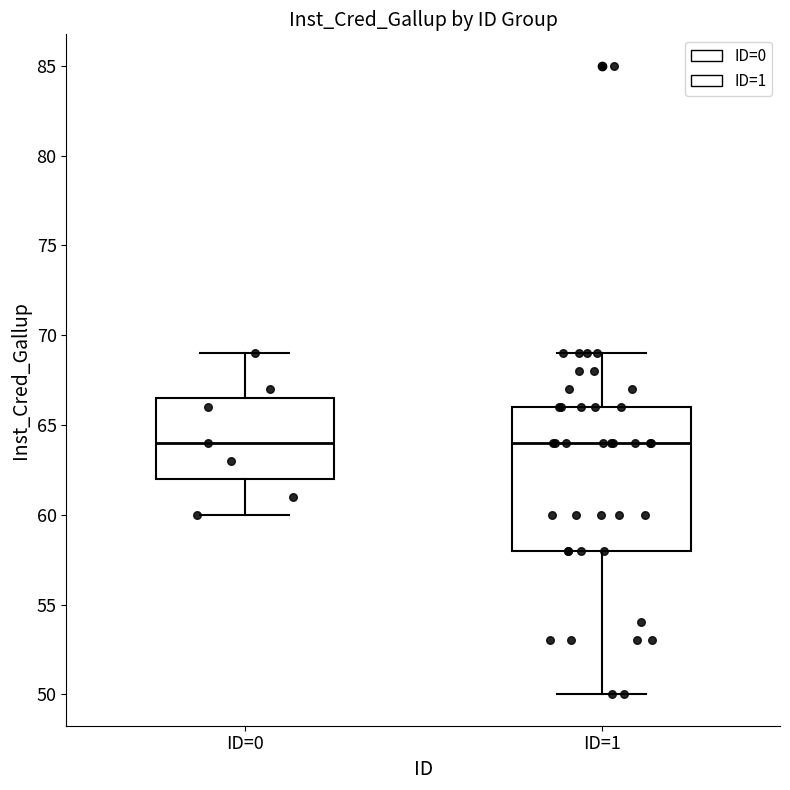

Reading left to right, read every box against the y-axis: the position of its median line, the range the box covers, and the ends of its whiskers. The values are not printed on the chart, so give them approximately, as read against the axis.

ID=0: median 64.0, box 62.0 to 66.5, whiskers 60.0 to 69.0
ID=1: median 64.0, box 58.0 to 66.0, whiskers 50.0 to 69.0